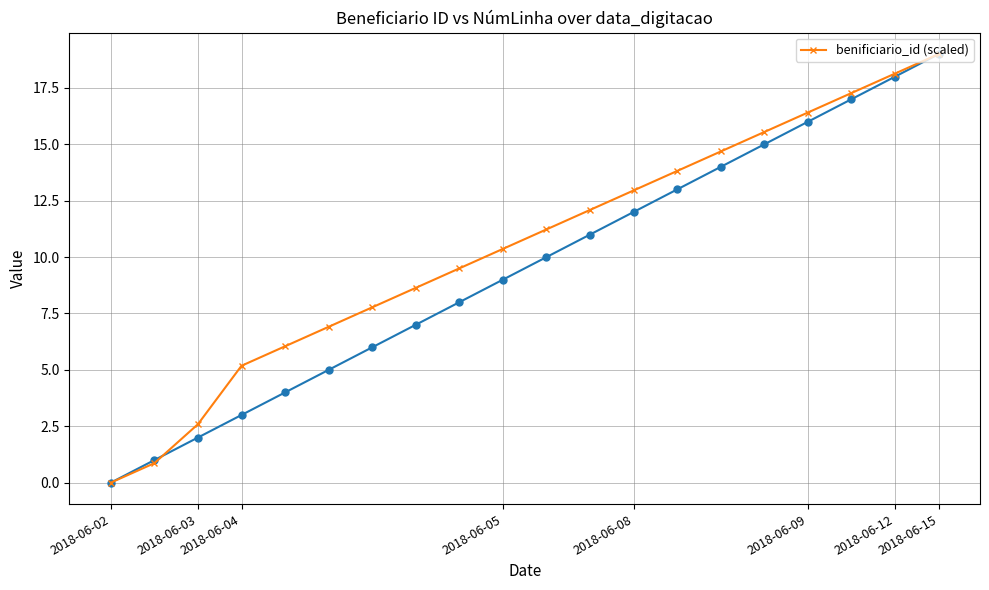

Between 2018-06-12 and 2018-06-02, which is larger?

2018-06-12